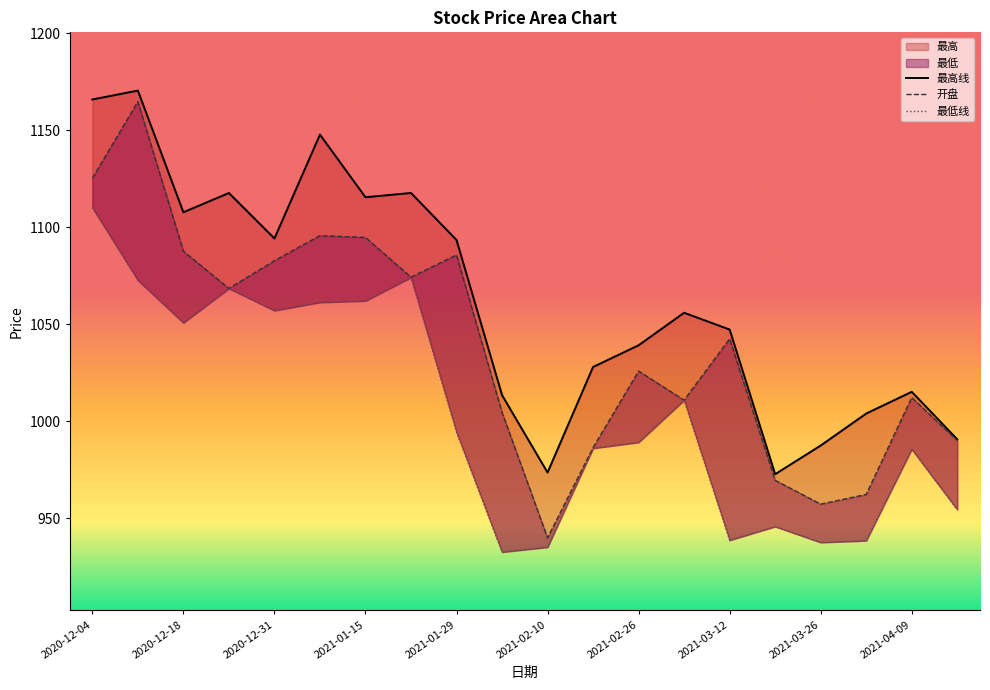

What is the minimum value for 开盘?

940.0